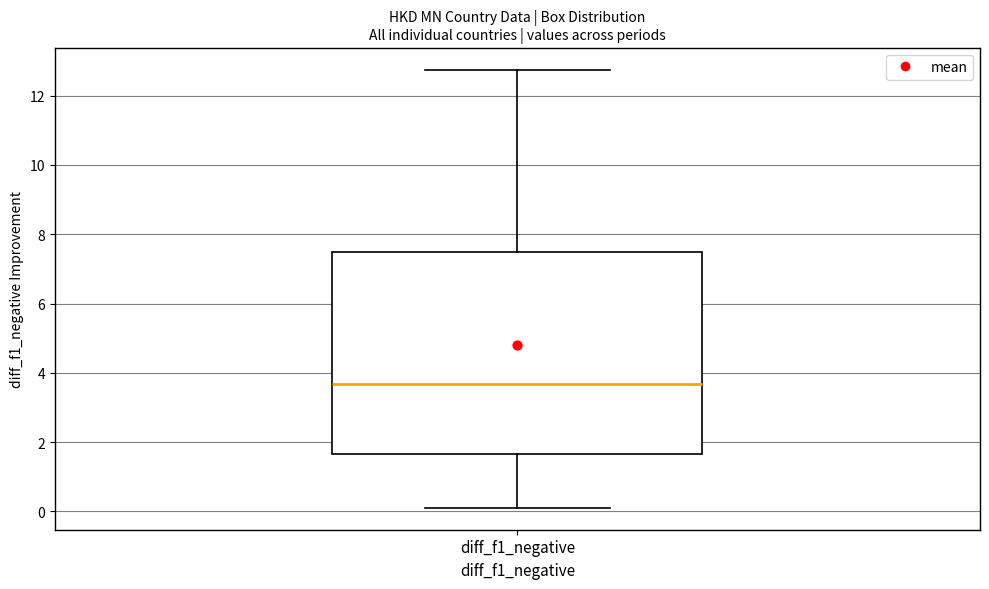

Where does the upper whisker of the box for diff_f1_negative end on the y-axis? The values are not printed on the chart, so give them approximately, as read against the axis.

12.8